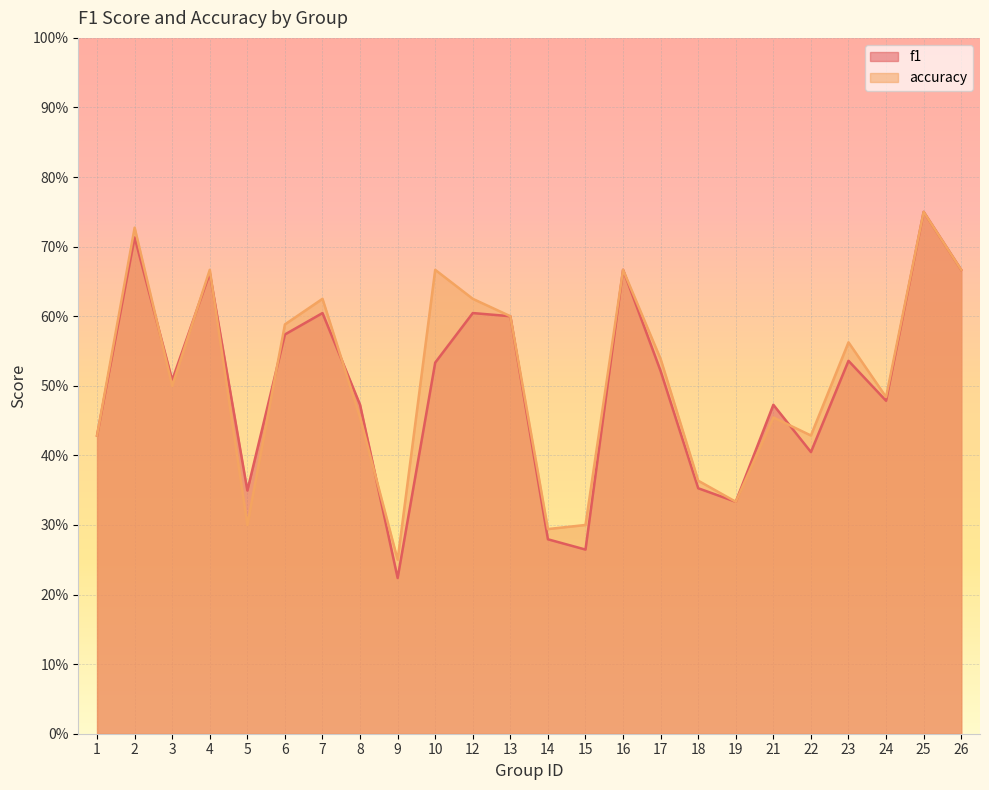

Does the chart display data point markers on the line(s)?

No